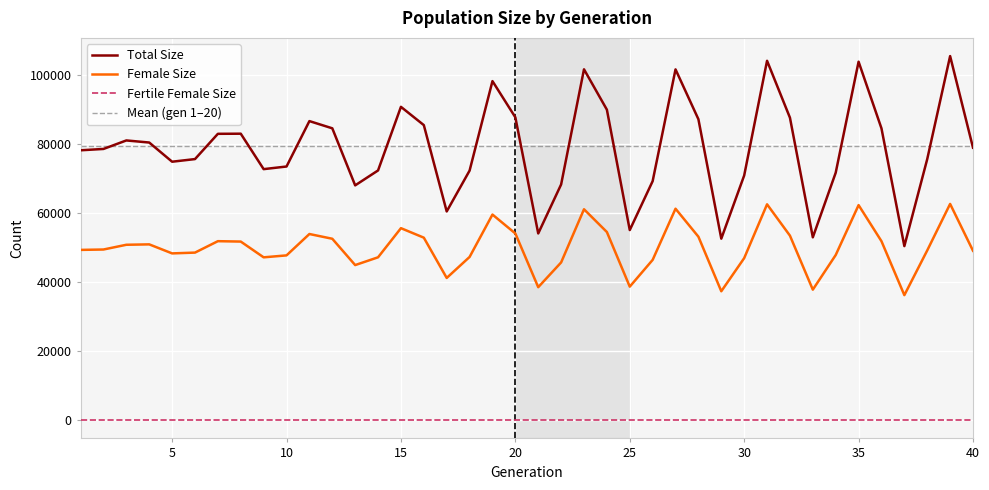

True or false: female_size has more than 0 points higher than both neighbors.

True